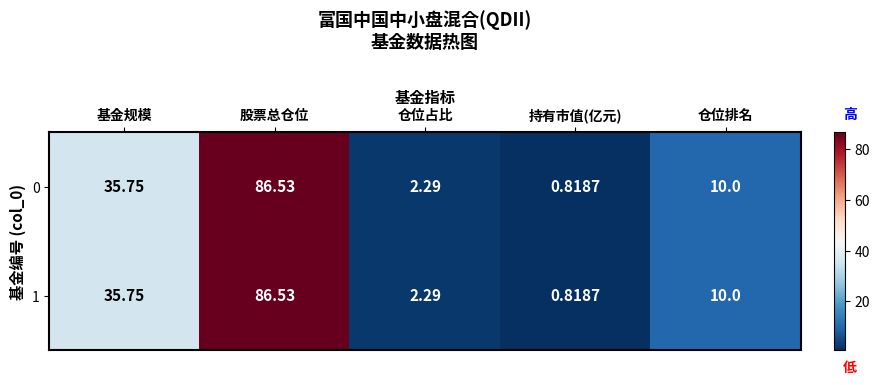

How many categories are shown in the chart?

5